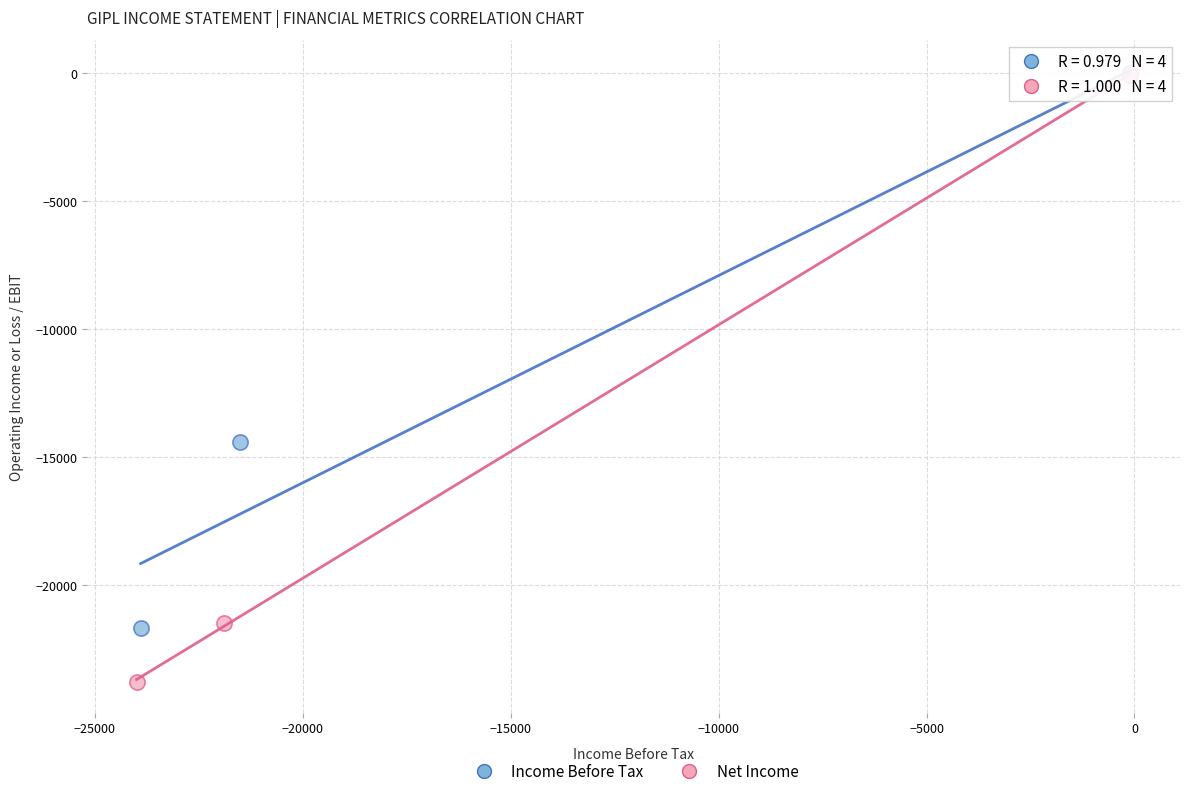

What are all the series names shown in the legend?

Income Before Tax, Net Income